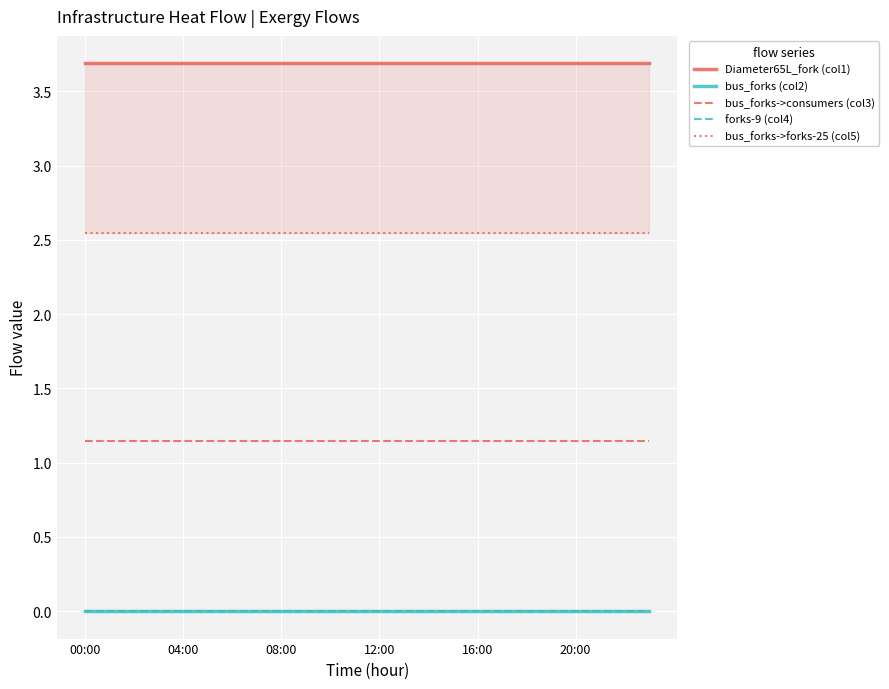

Reading left to right, transcribe all the data shown in this chart.

Diameter65L_fork (col1): 3.7	3.7	3.7	3.7	3.7	3.7	3.7	3.7	3.7	3.7	3.7	3.7	3.7	3.7	3.7	3.7	3.7	3.7	3.7	3.7	3.7	3.7	3.7	3.7
bus_forks (col2): 0.0	0.0	0.0	0.0	0.0	0.0	0.0	0.0	0.0	0.0	0.0	0.0	0.0	0.0	0.0	0.0	0.0	0.0	0.0	0.0	0.0	0.0	0.0	0.0
bus_forks->consumers (col3): 1.1	1.1	1.1	1.1	1.1	1.1	1.1	1.1	1.1	1.1	1.1	1.1	1.1	1.1	1.1	1.1	1.1	1.1	1.1	1.1	1.1	1.1	1.1	1.1
forks-9 (col4): 0.0	0.0	0.0	0.0	0.0	0.0	0.0	0.0	0.0	0.0	0.0	0.0	0.0	0.0	0.0	0.0	0.0	0.0	0.0	0.0	0.0	0.0	0.0	0.0
bus_forks->forks-25 (col5): 2.5	2.5	2.5	2.5	2.5	2.5	2.5	2.5	2.5	2.5	2.5	2.5	2.5	2.5	2.5	2.5	2.5	2.5	2.5	2.5	2.5	2.5	2.5	2.5